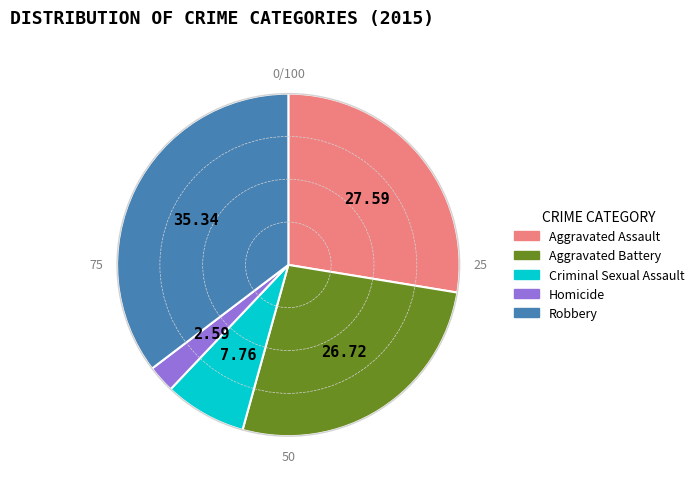

Which slice is the smallest?

Homicide